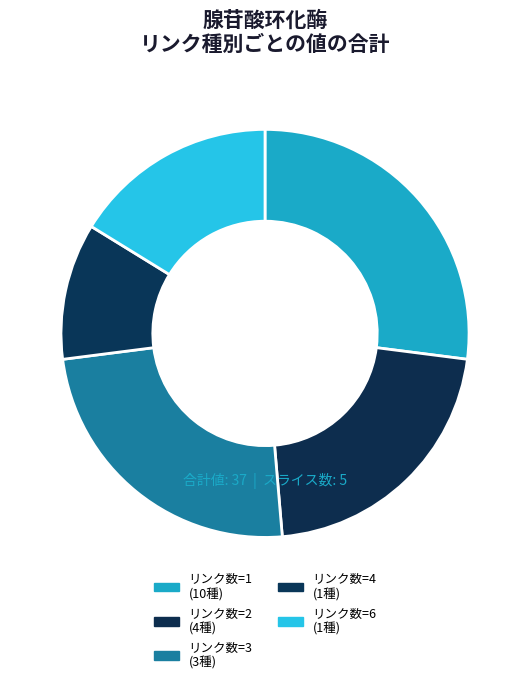

How many segments does this pie chart have?

5